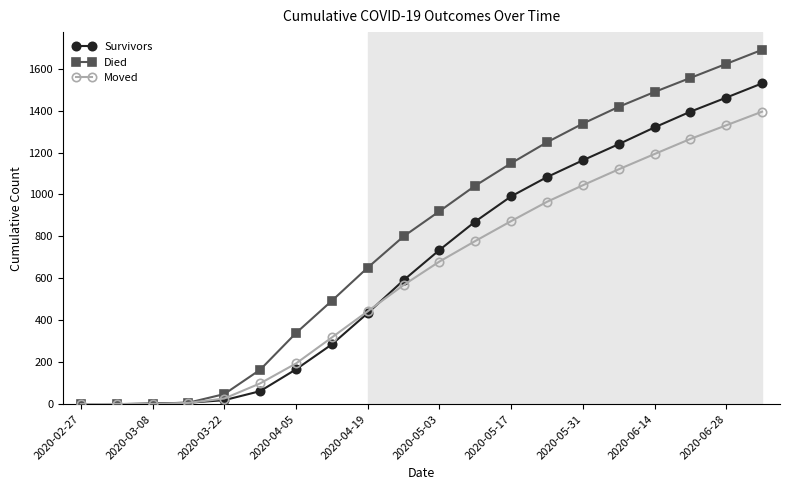

How many lines are shown in the chart?

3